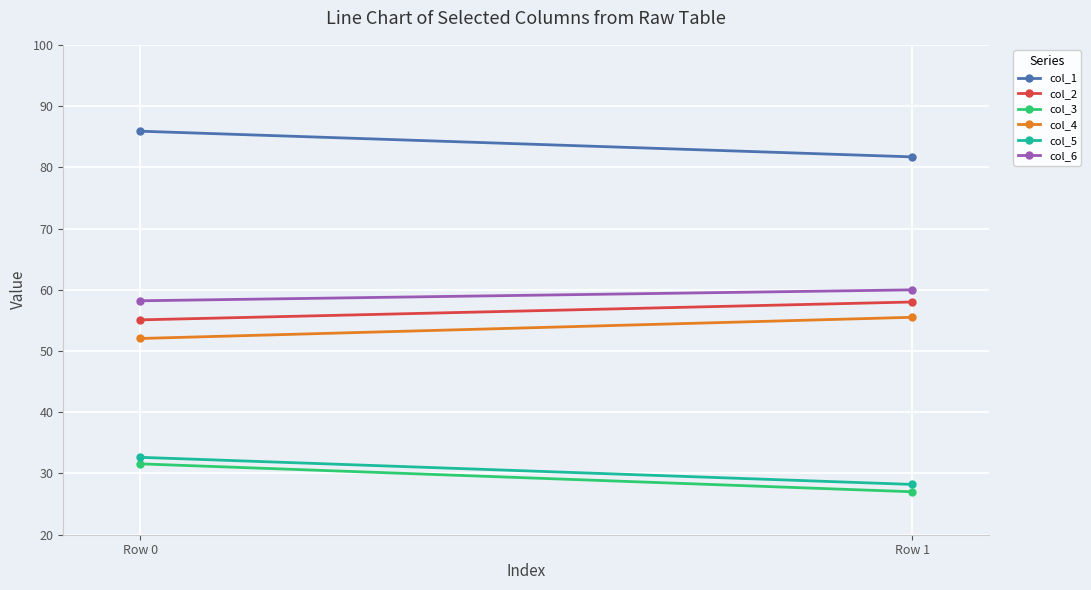

At which category is the sum across all series the highest?

Row 0